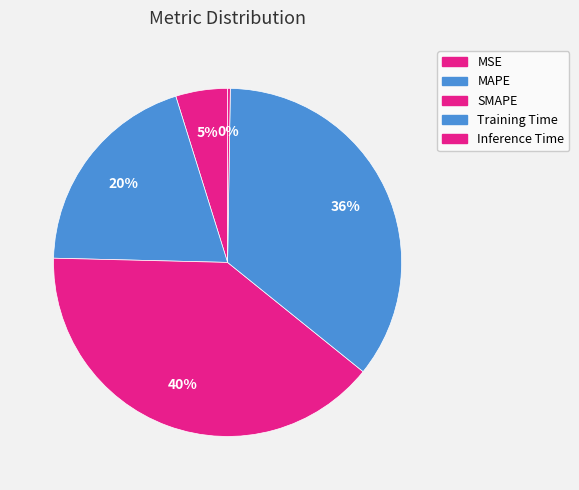

How many segments does this pie chart have?

5